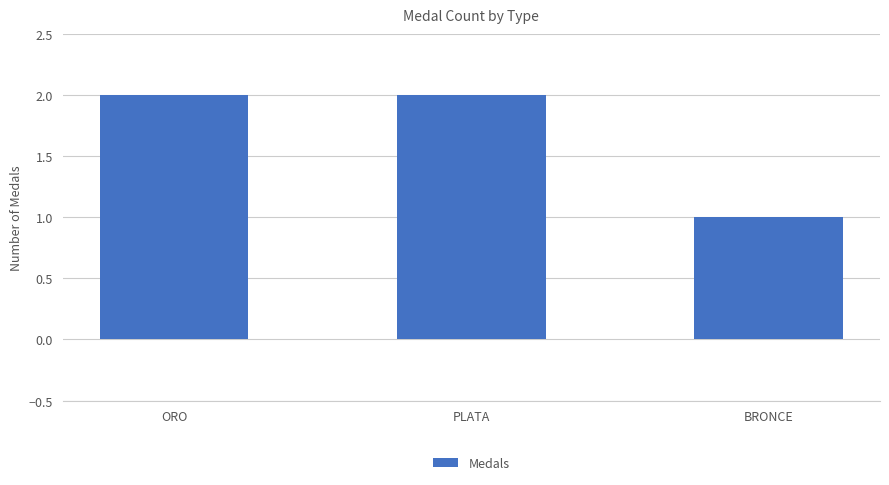

How many data points are less than 2?

1